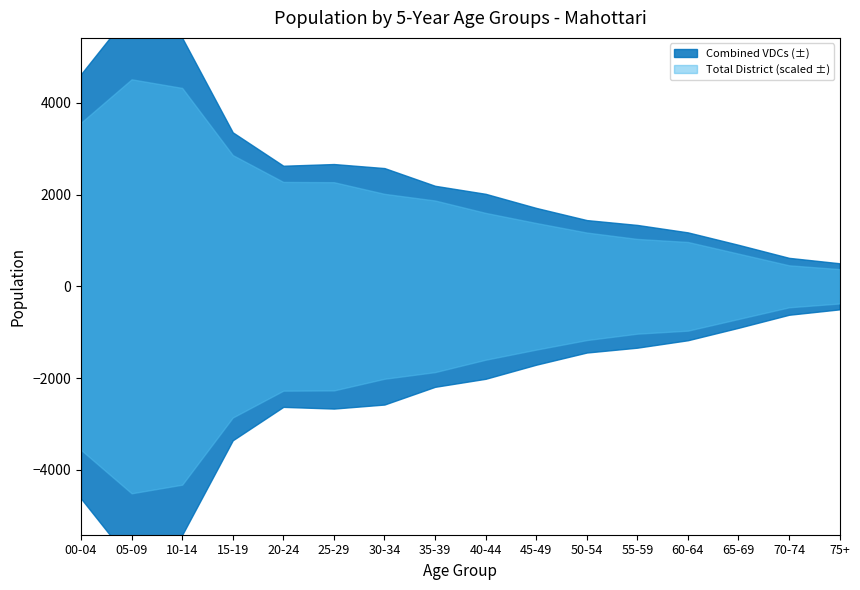

Is the value of 10-14 at 25-29 greater than the value of 05-09 at 20-24?

No